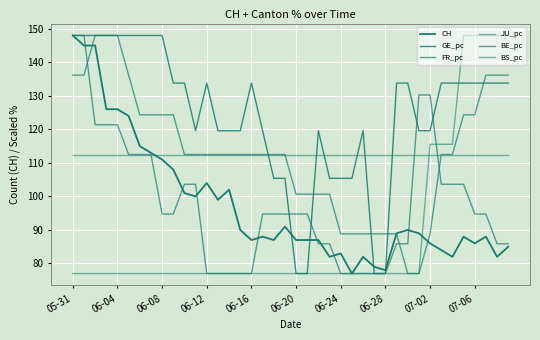

Is this an area chart (filled region under the line)?

No